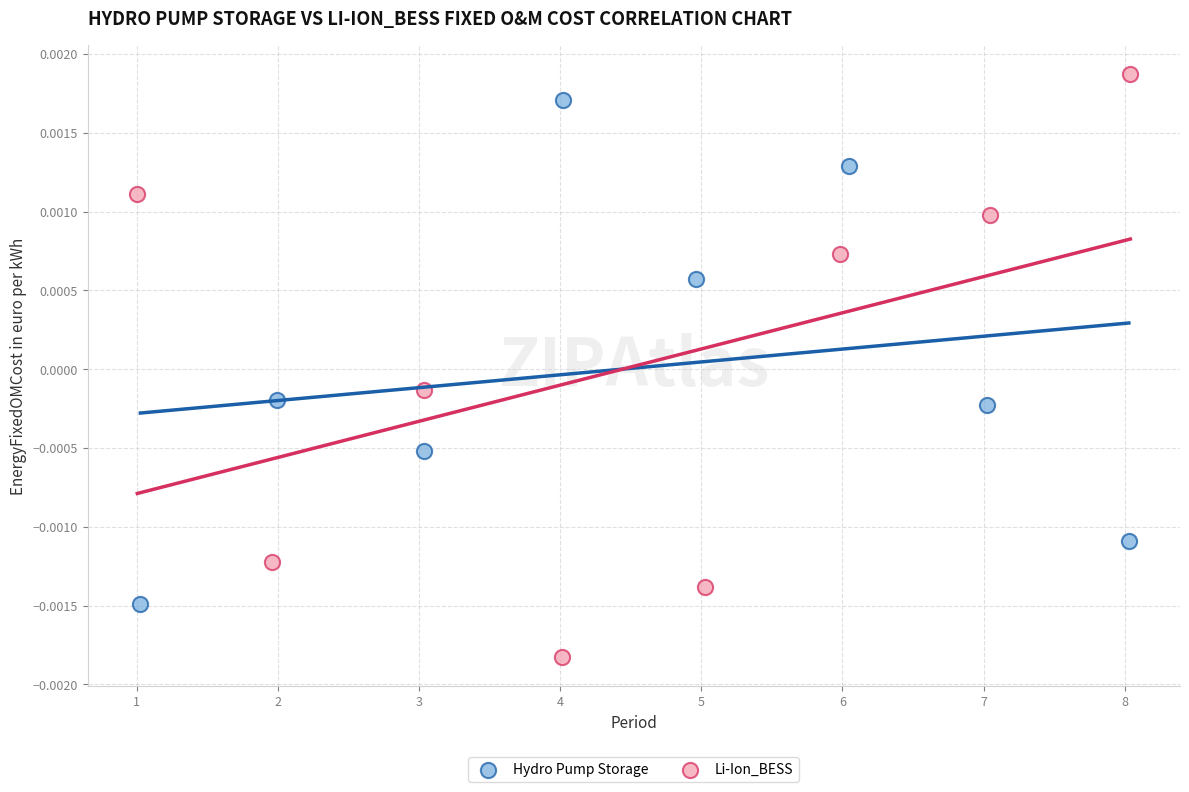

Which series reaches the minimum Y coordinate?

Li-Ion_BESS